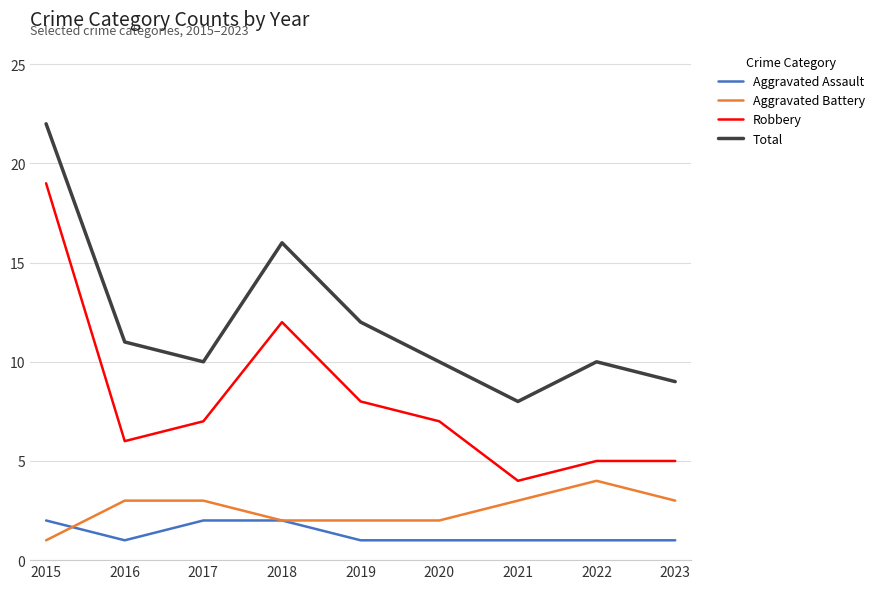

True or false: Aggravated Assault and Robbery cross at least once.

False